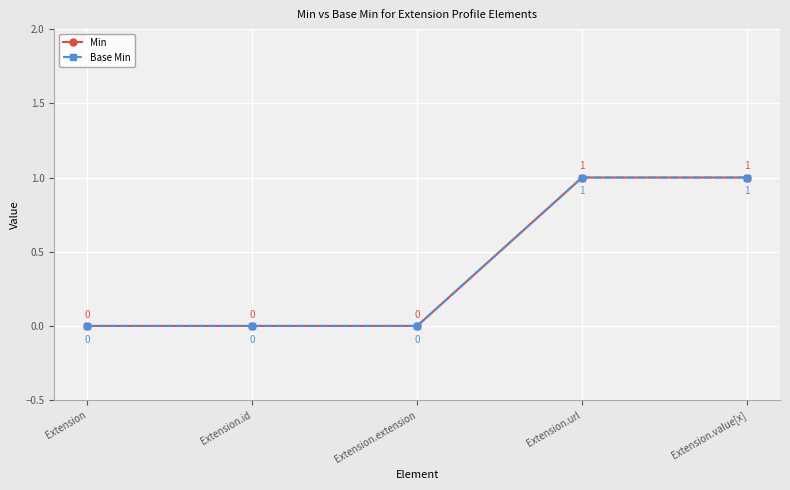

Does the chart have visible grid lines?

Yes